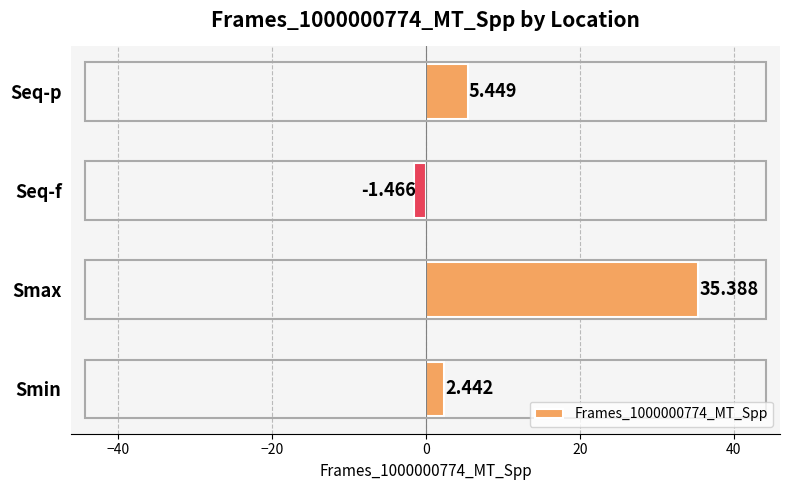

Which has a higher value, Seq-f or Smin?

Smin